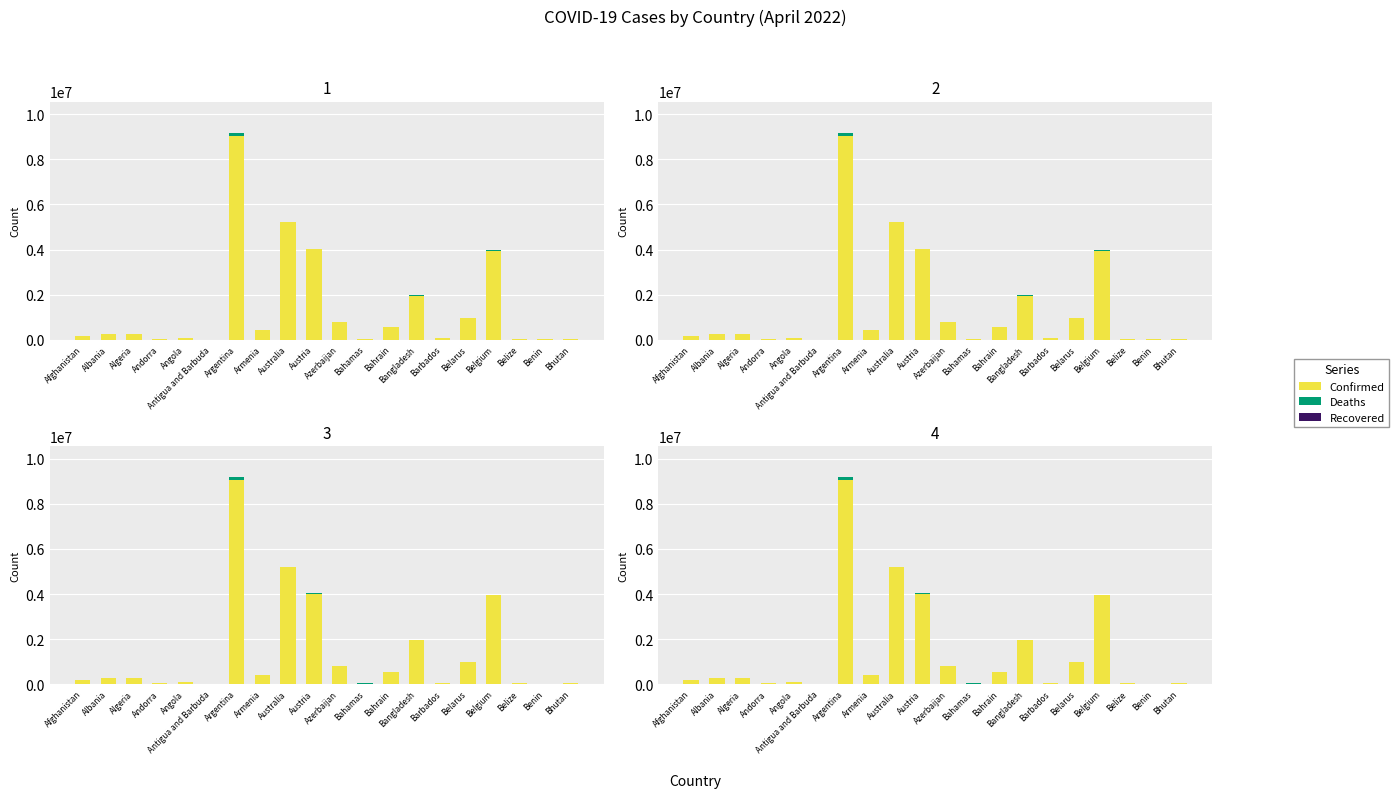

Reading left to right, transcribe all the data shown in this chart.

Confirmed: 178295	274272	265730	40328	99194	7523	9056203	422711	5206905	4016540	792305	33366	561065	1952162	62968	971649	3943831	57318	26952	47187
Deaths: 7676	3494	6874	153	1900	135	128268	8621	6648	16324	9704	789	1473	29124	379	6885	31079	672	163	14
Recovered: 0	0	0	0	0	0	0	0	0	0	0	0	0	0	0	0	0	0	0	0